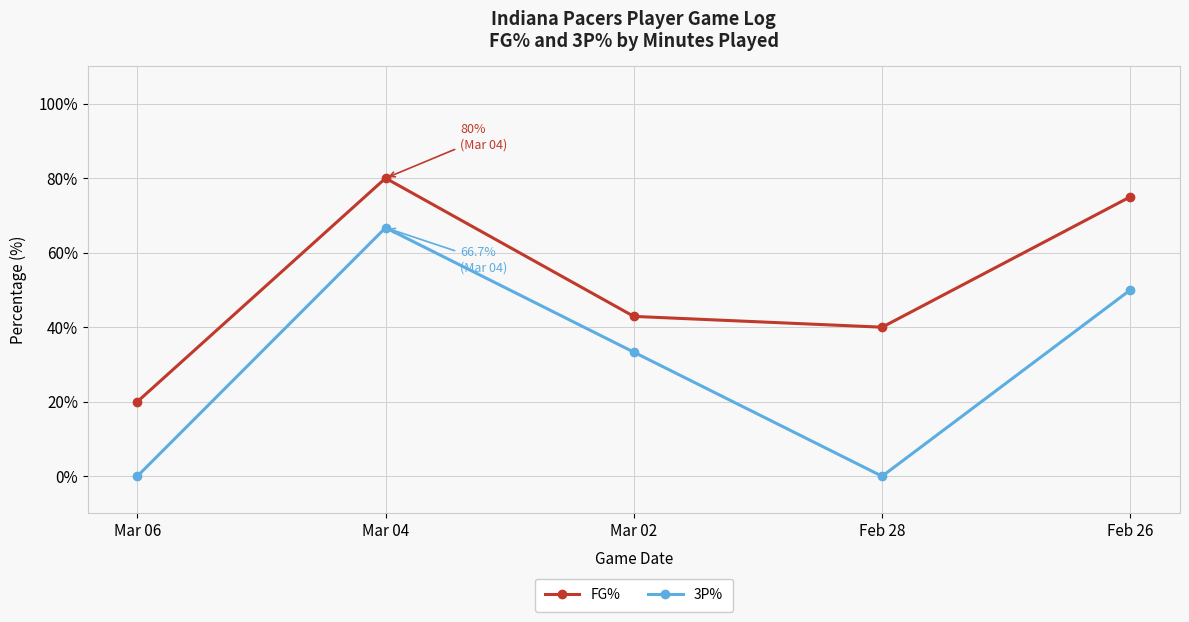

Which series has the largest range (max minus min)?

3P%